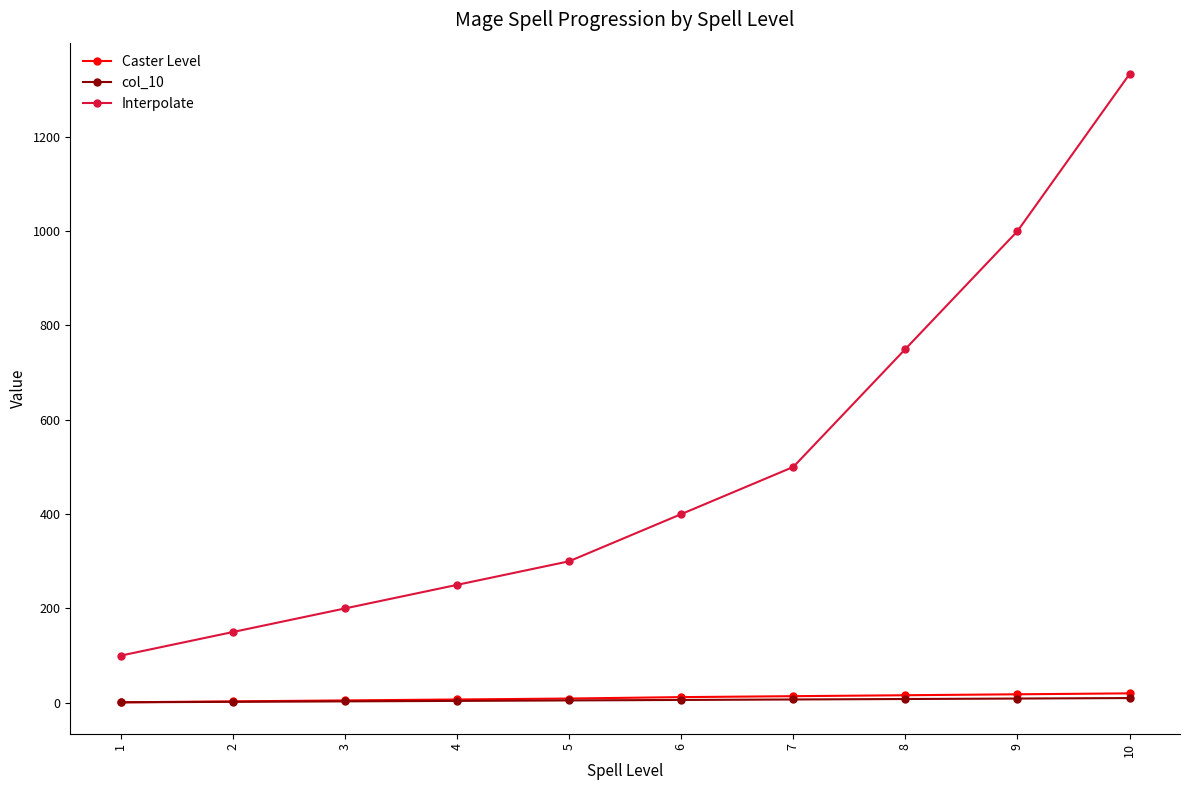

What is the total value across all series at 1?

102